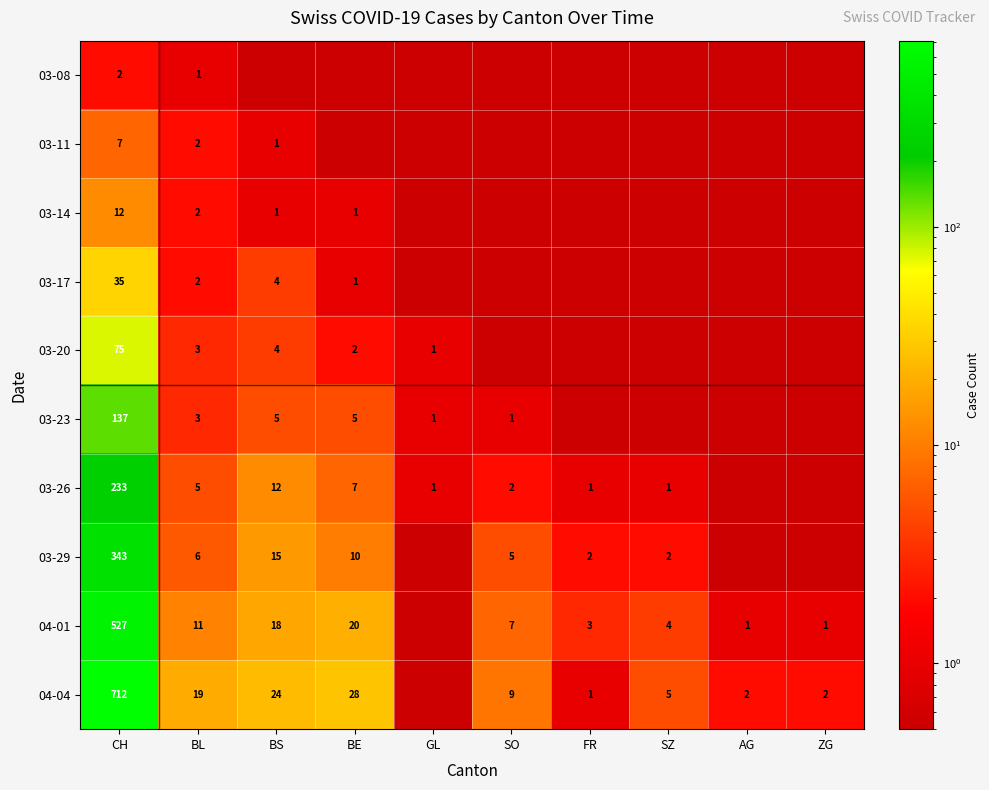

True or false: 03-26 has a value of 233.0 at CH.

True